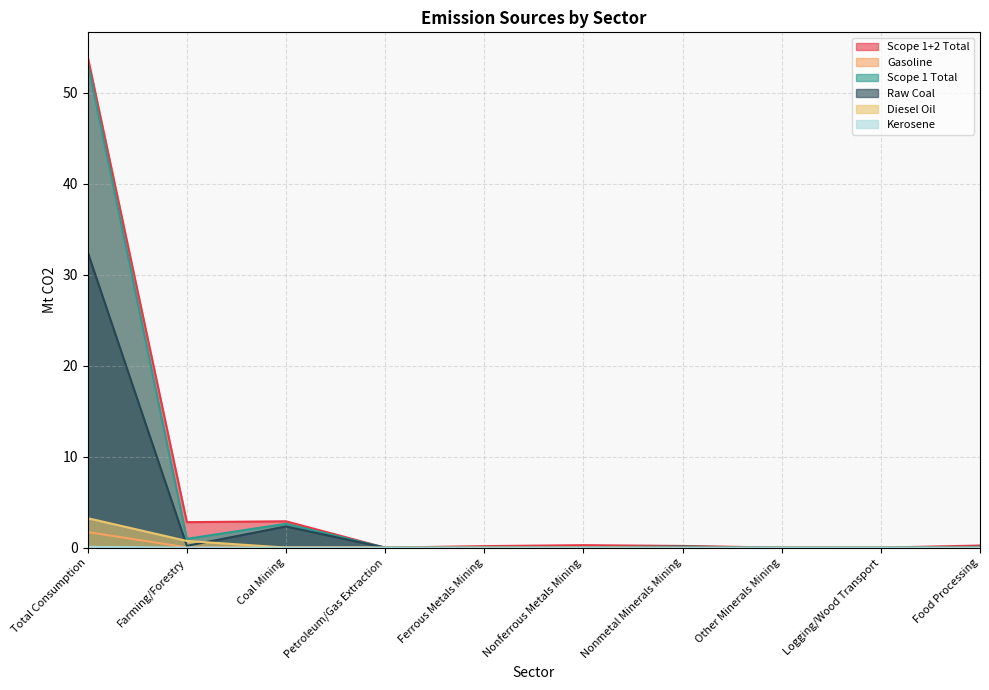

What is the label of the 7th point from the left?

Nonmetal Minerals Mining